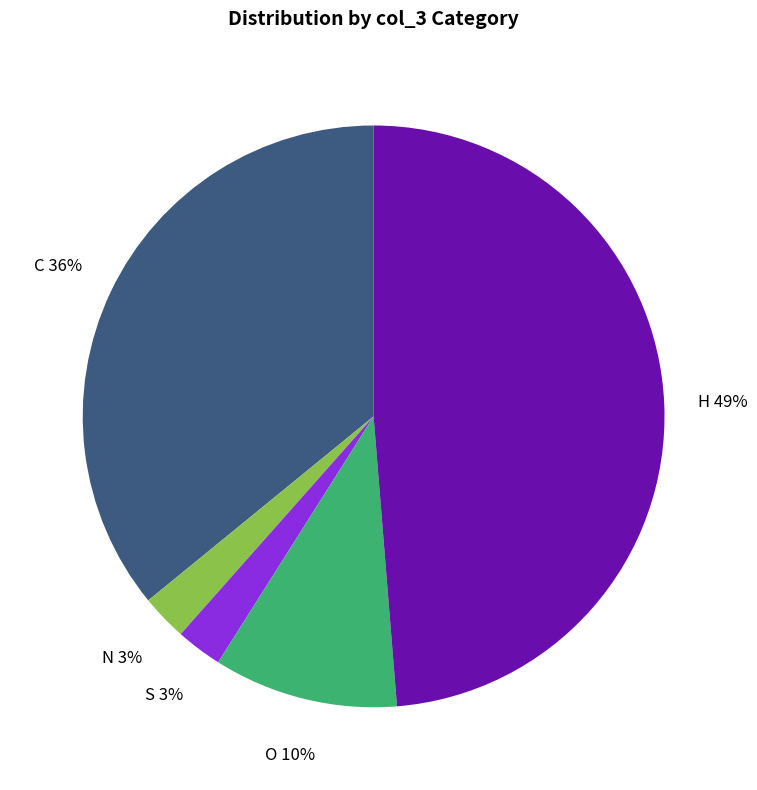

Do N and O together represent more than half of the pie?

No